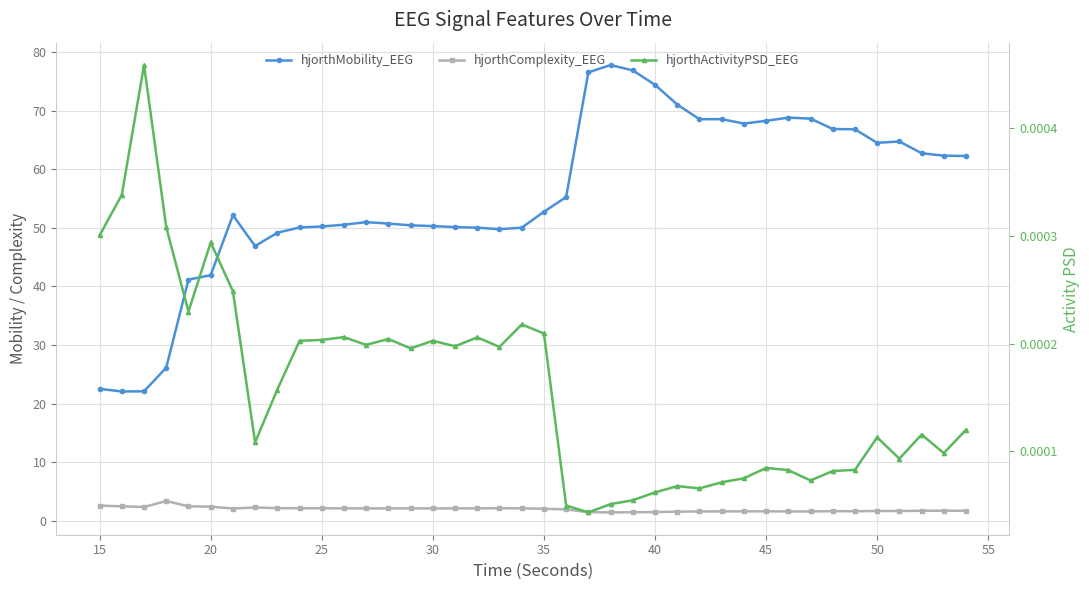

What is the difference between the maximum and minimum values in the hjorthMobility_EEG series?

55.7